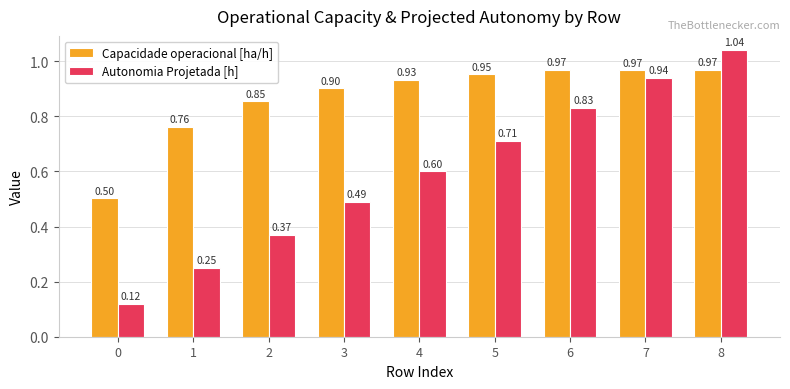

What is the total value across all series at 4?

1.5